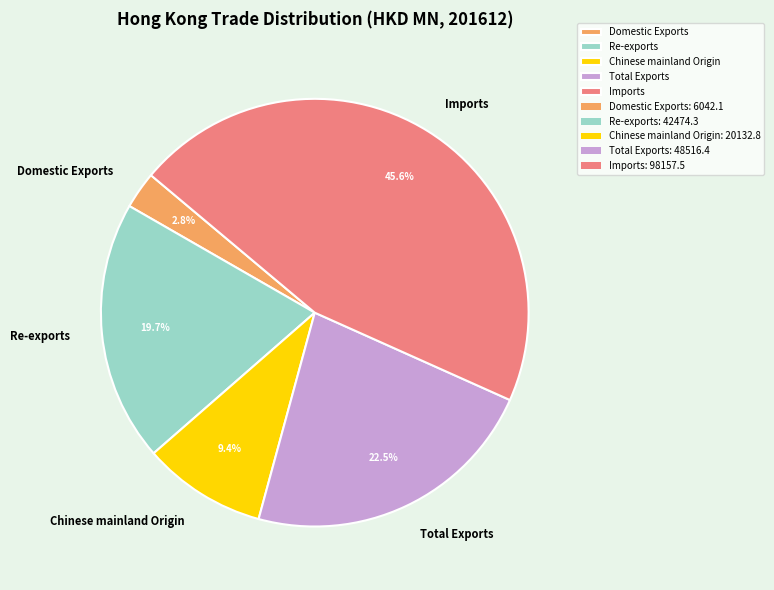

Count the number of slices in the pie.

5